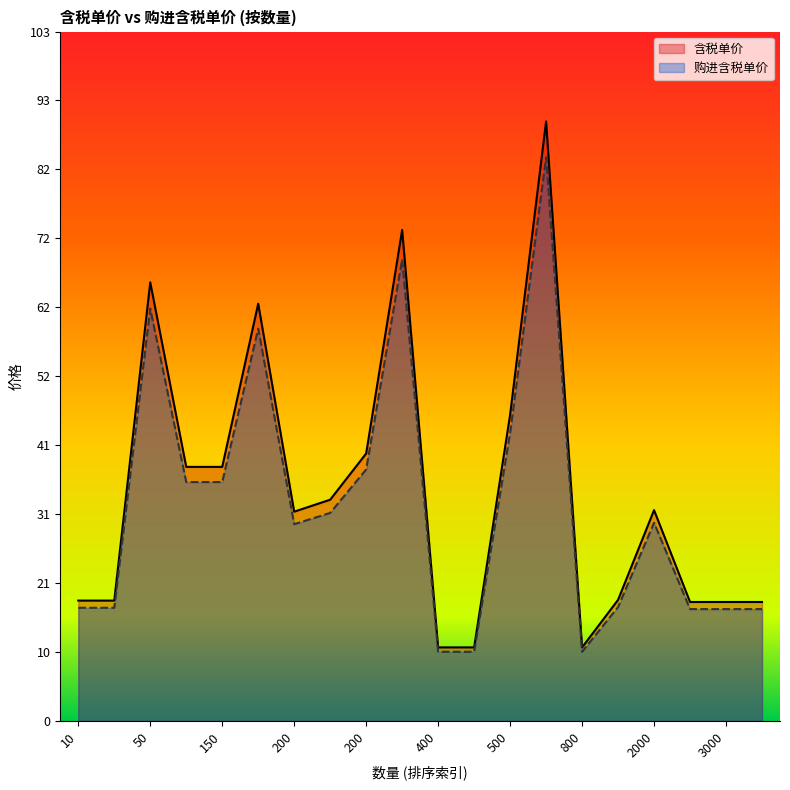

Which label corresponds to the smallest value in the chart?

400